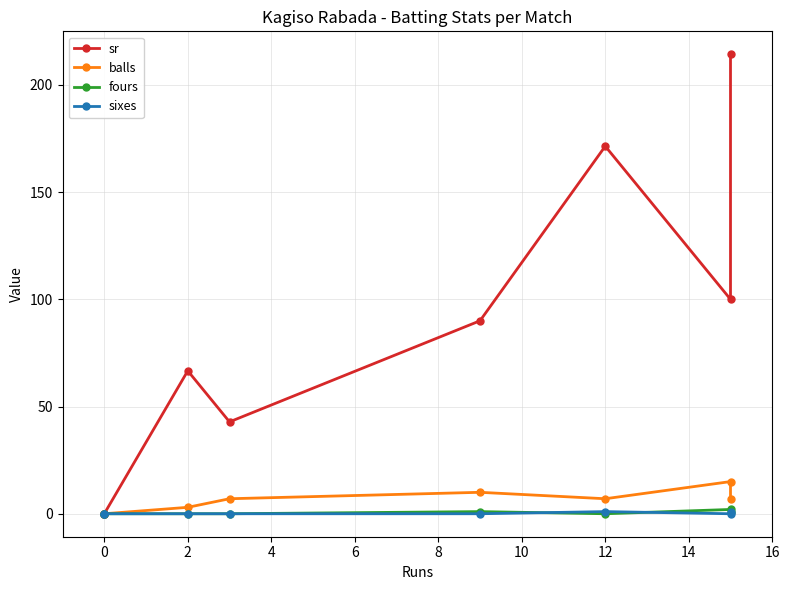

Which series has the largest range (max minus min)?

sr